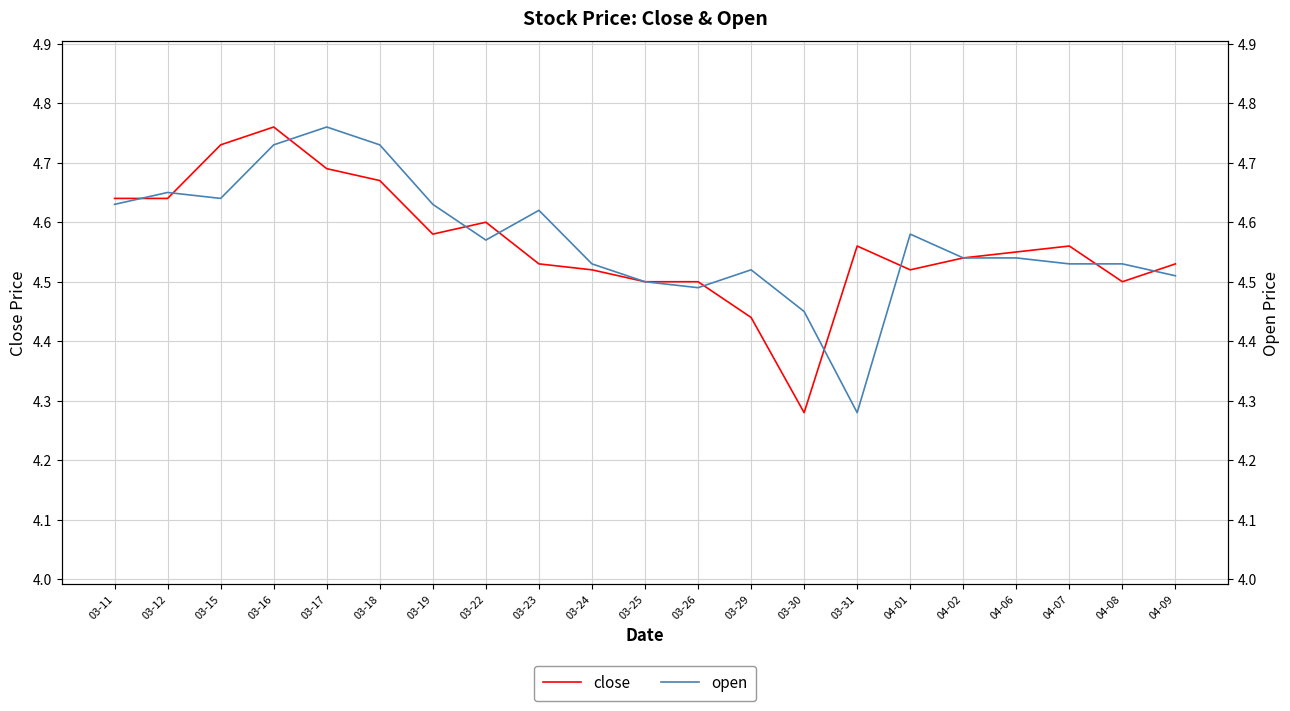

The close series shows 2.1 at 03-29. True or false?

False